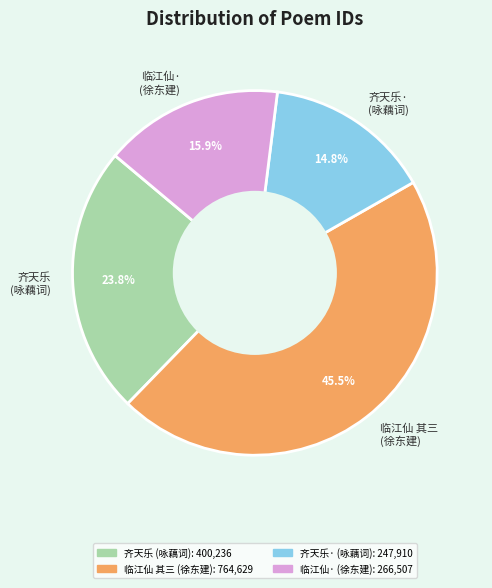

Rank the categories by value from highest to lowest.

临江仙 其三 (徐东建), 齐天乐 (咏藕词), 临江仙· (徐东建), 齐天乐· (咏藕词)